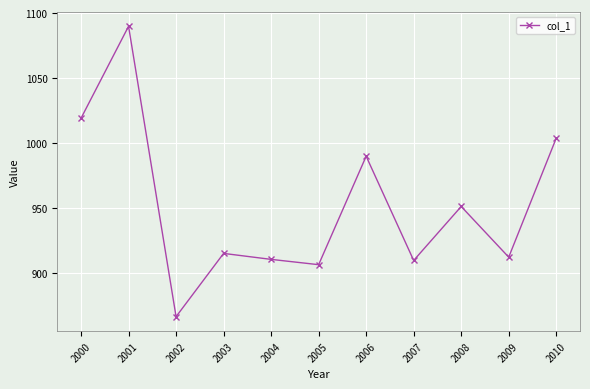

What is the value of the 1st point from the left?

1019.2